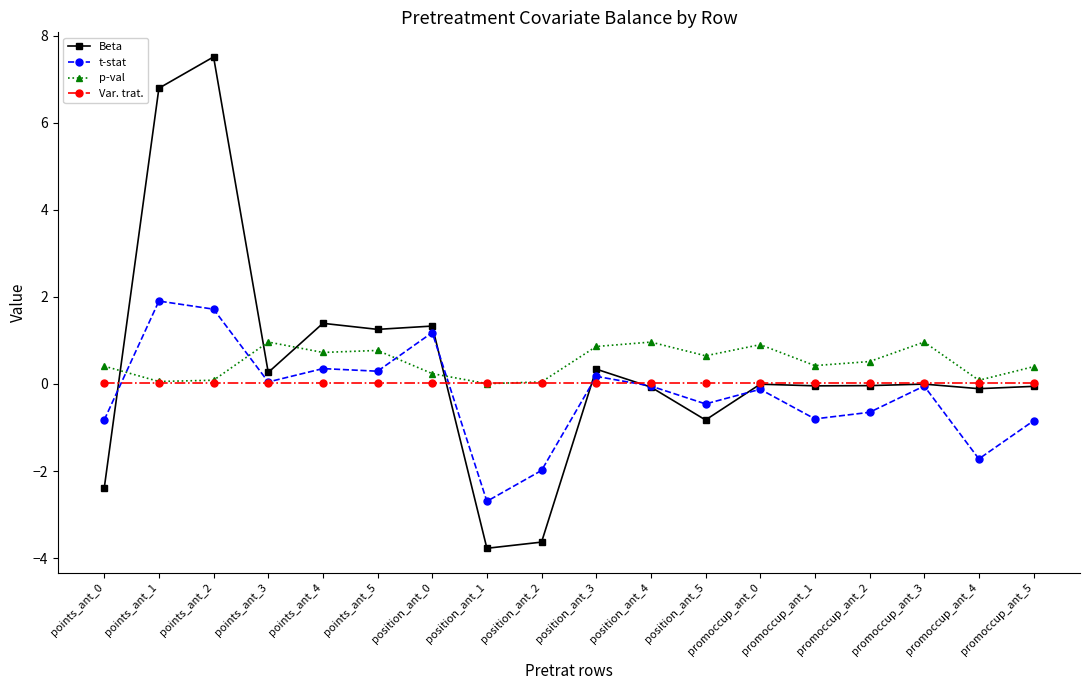

What is the label of the 10th point from the right?

position_ant_2